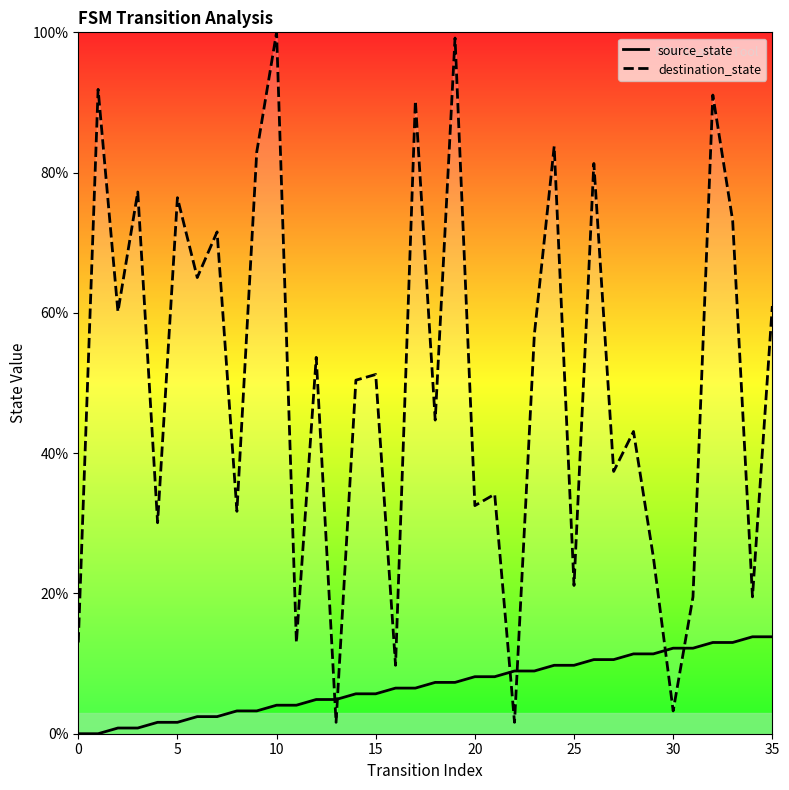

How many categories are shown in the chart?

36